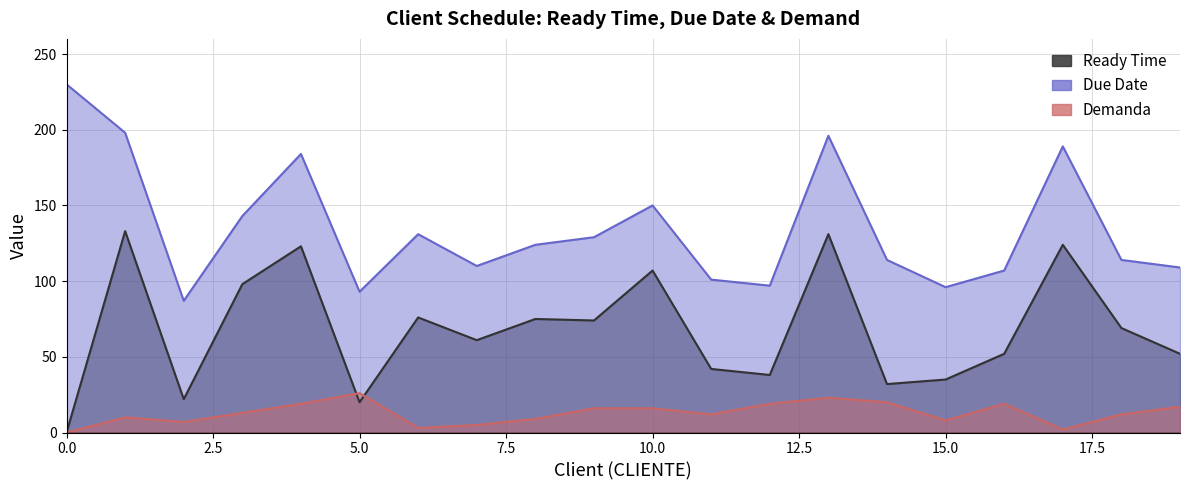

Which series changed the most between 4 and 16?

Due Date